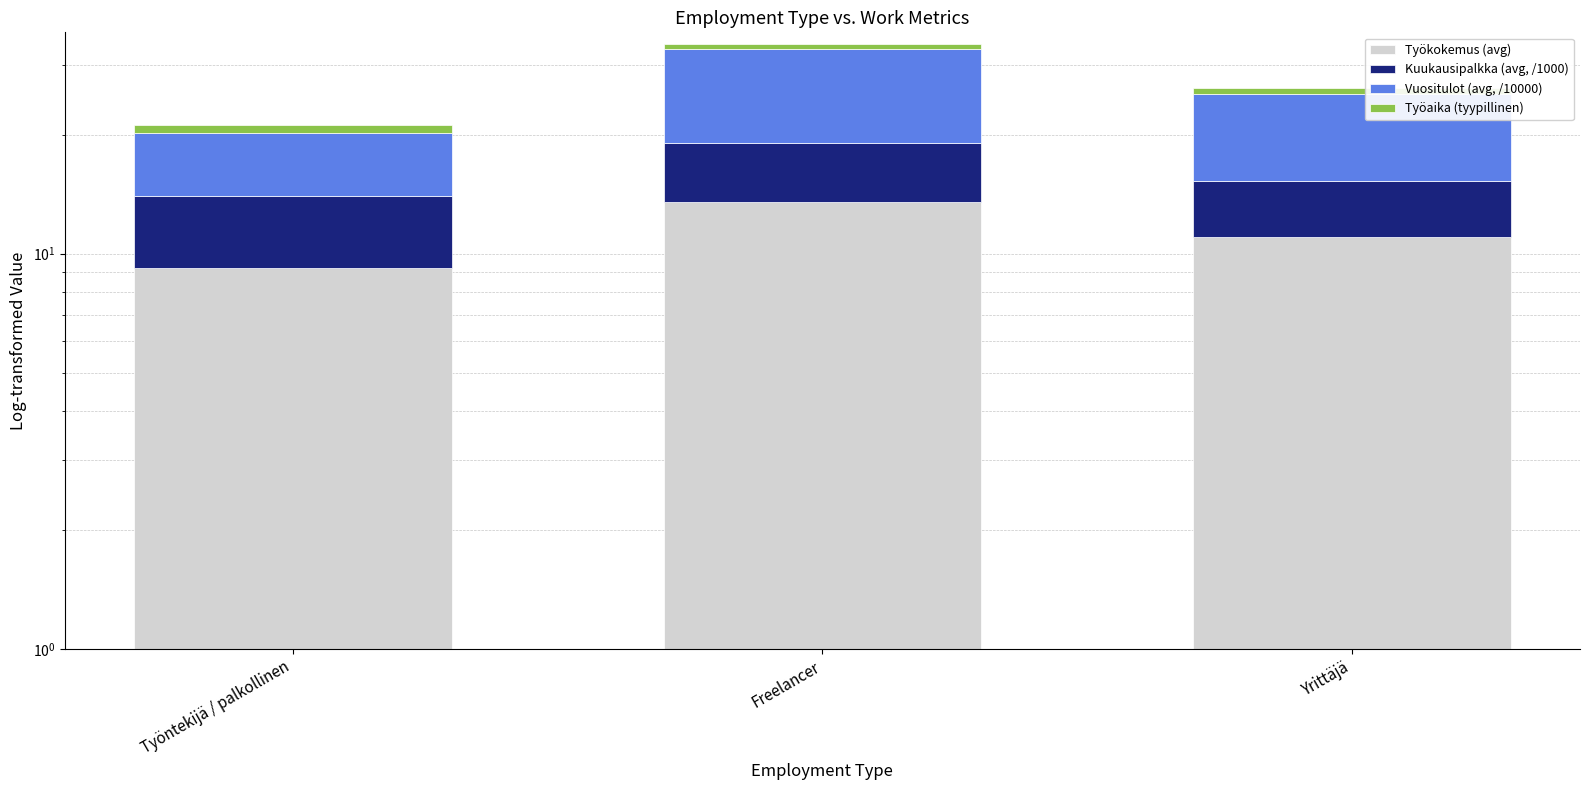

At Freelancer, list the series in order from smallest to largest.

Työaika (tyypillinen), Kuukausipalkka (avg, /1000), Työkokemus (avg), Vuositulot (avg, /10000)